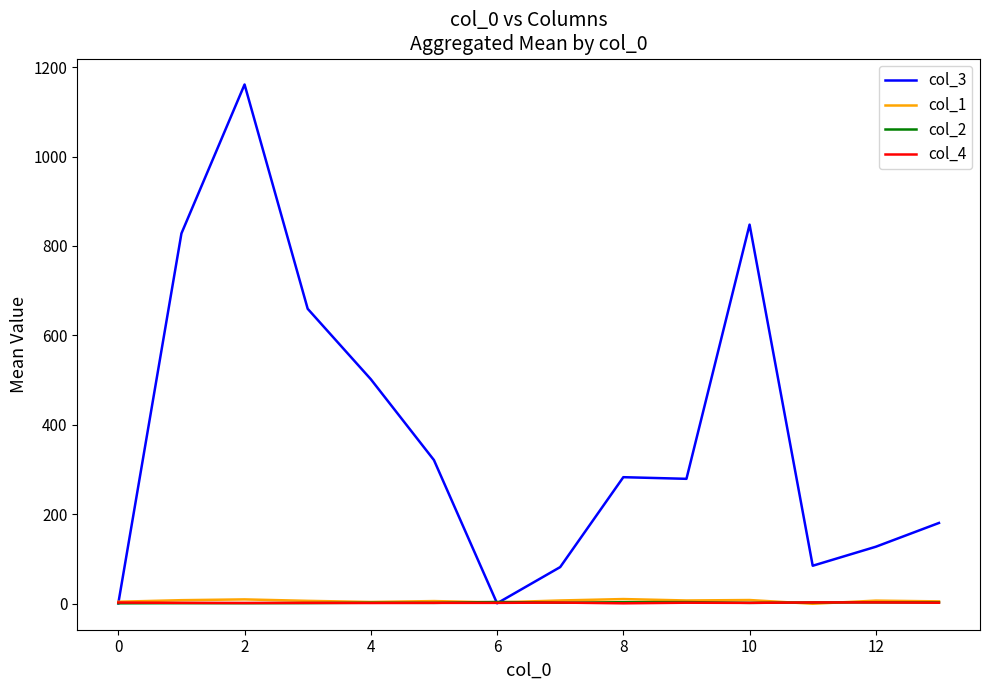

Which series has the widest spread of values?

col_3